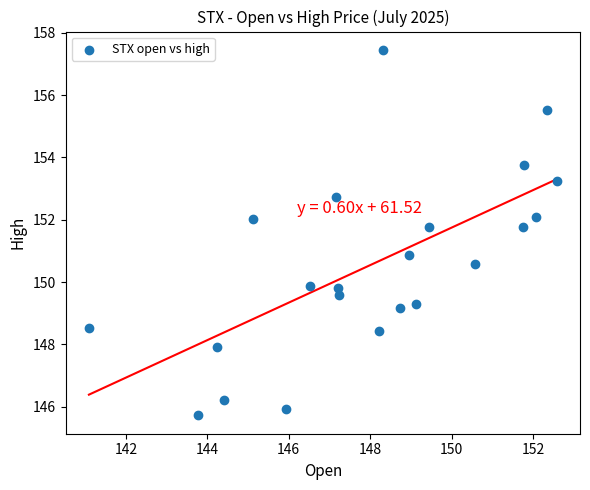

What is the range of X values (max minus min)?

11.5